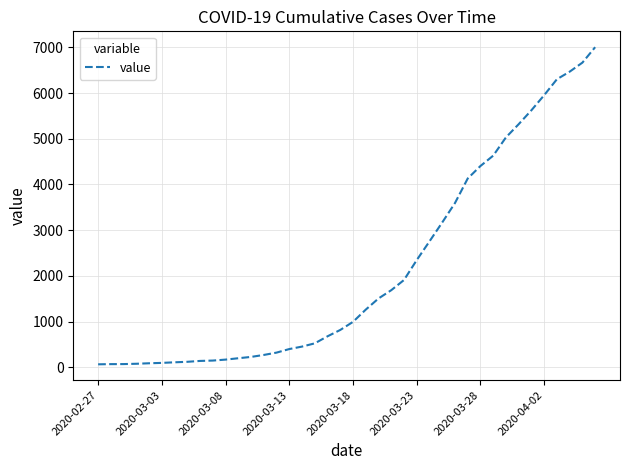

What is the greatest value displayed?

7004